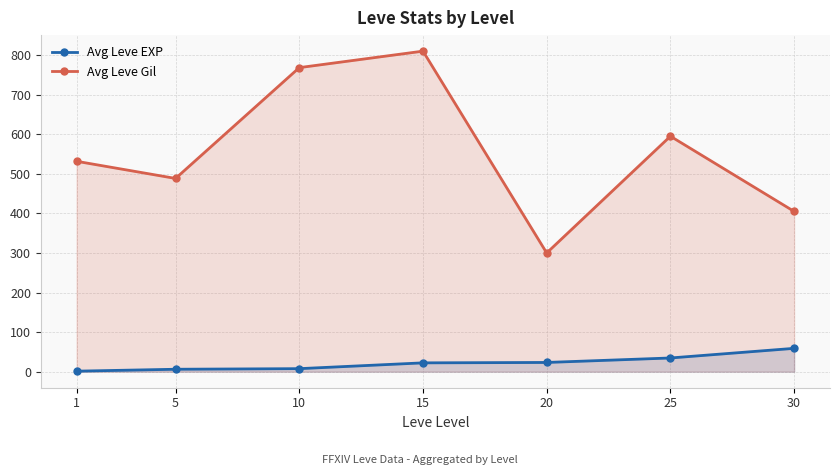

List the series in order of their overall mean, highest first.

Avg Leve Gil, Avg Leve EXP